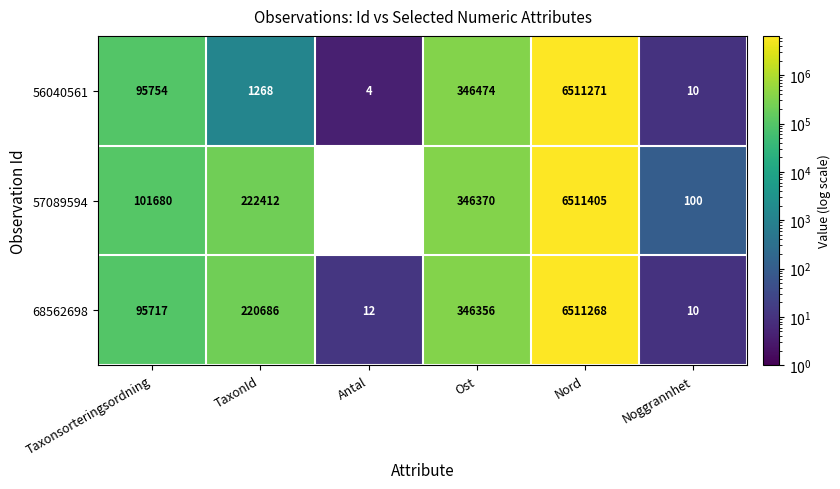

What is the average value of the 56040561 series?

1159130